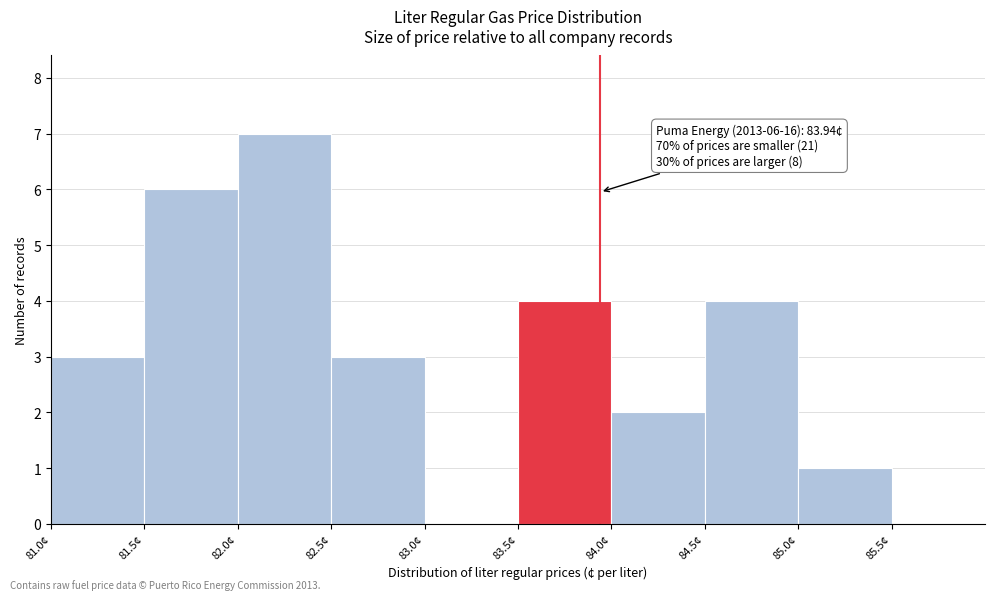

Which range on the x-axis has the tallest bar?

82.0 to 82.5